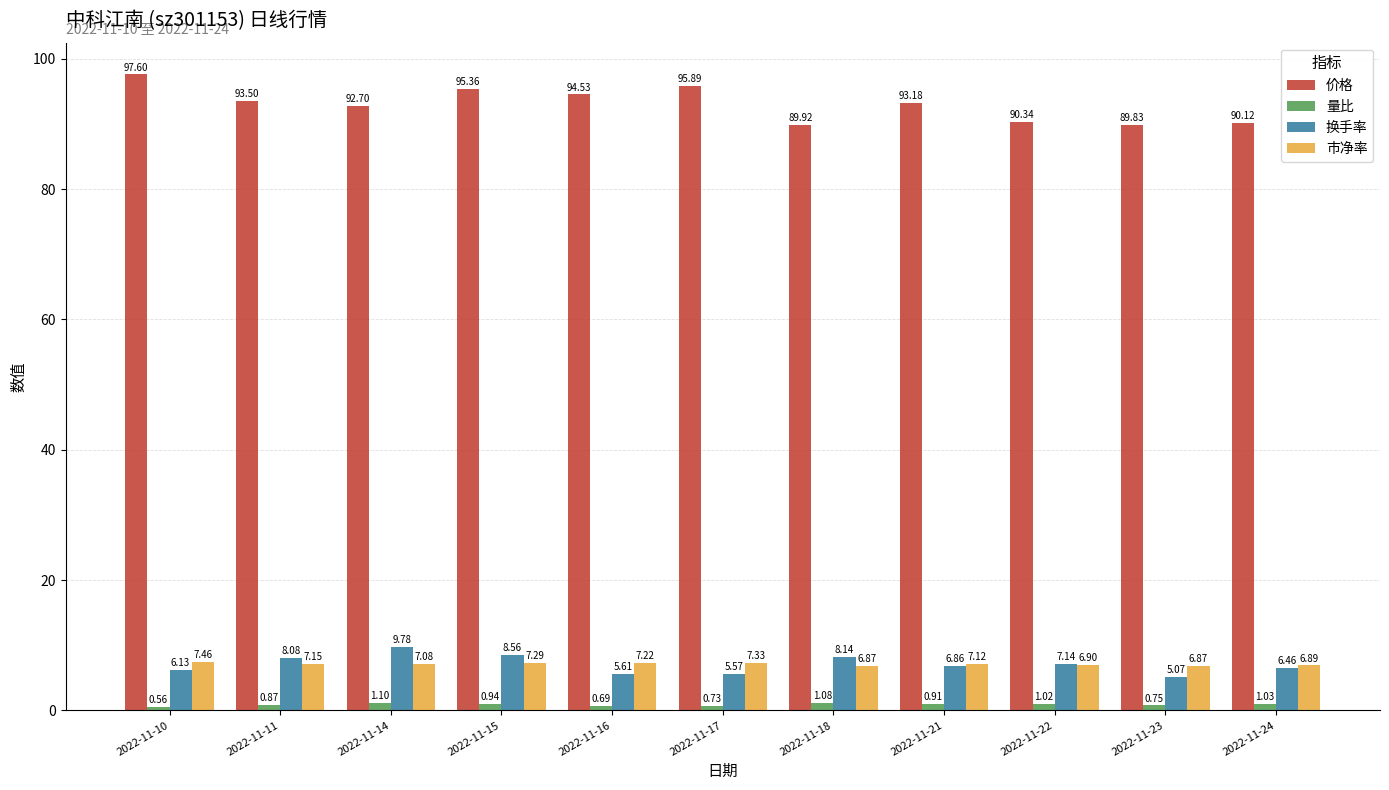

List the labels in order of 价格 value, smallest first.

2022-11-23, 2022-11-18, 2022-11-24, 2022-11-22, 2022-11-14, 2022-11-21, 2022-11-11, 2022-11-16, 2022-11-15, 2022-11-17, 2022-11-10